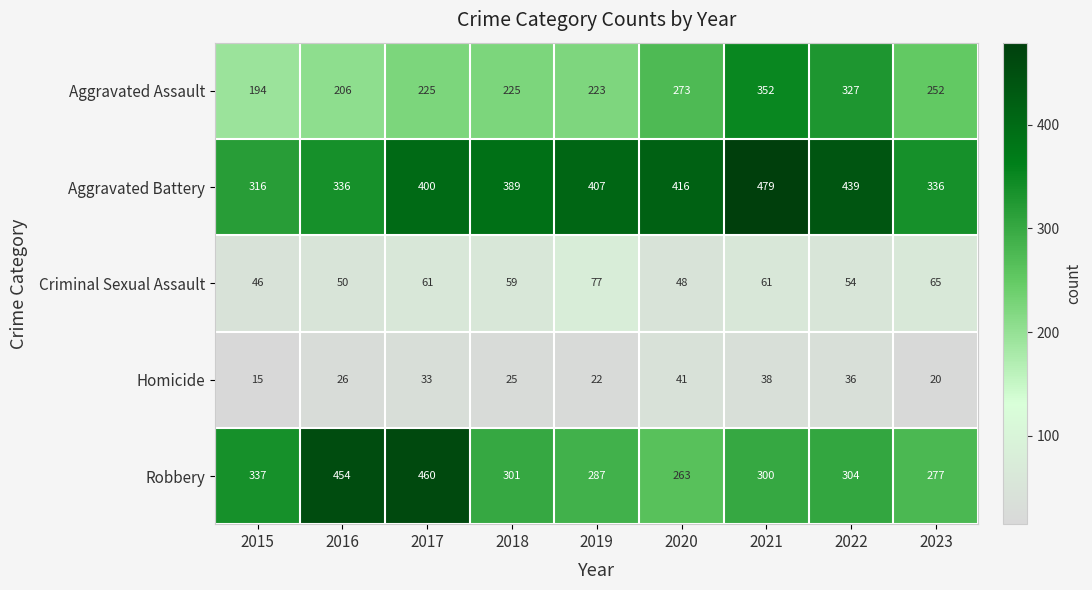

Which series has the largest range (max minus min)?

Robbery